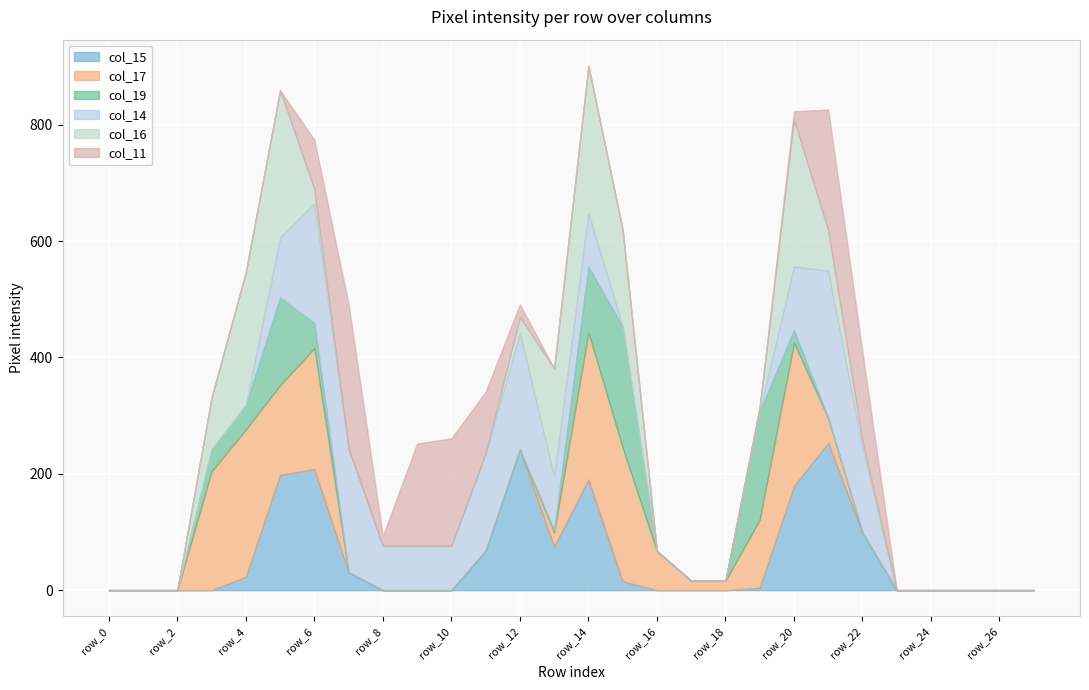

What is the spread (max minus min) of values at row_11?

167